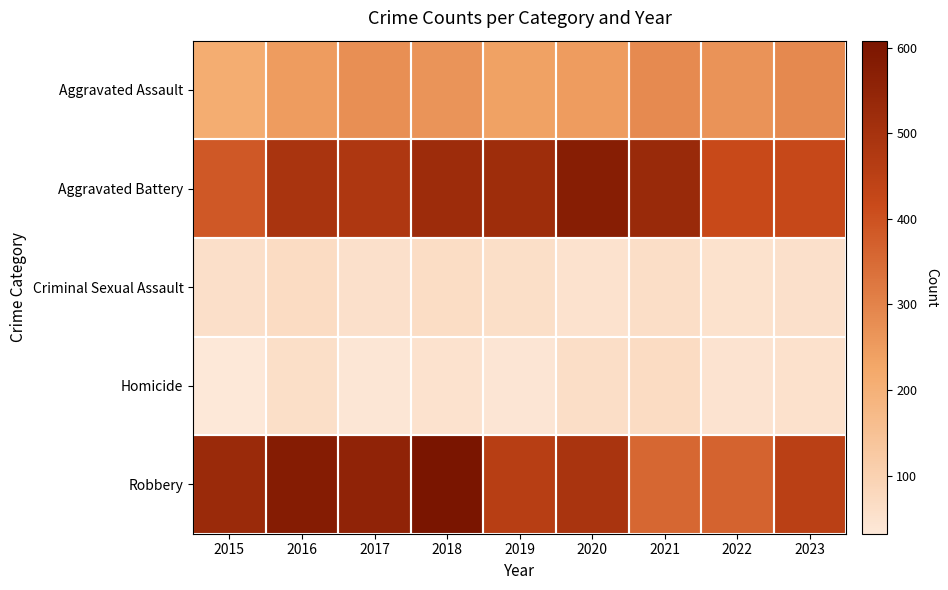

Count the number of categories in the chart.

9